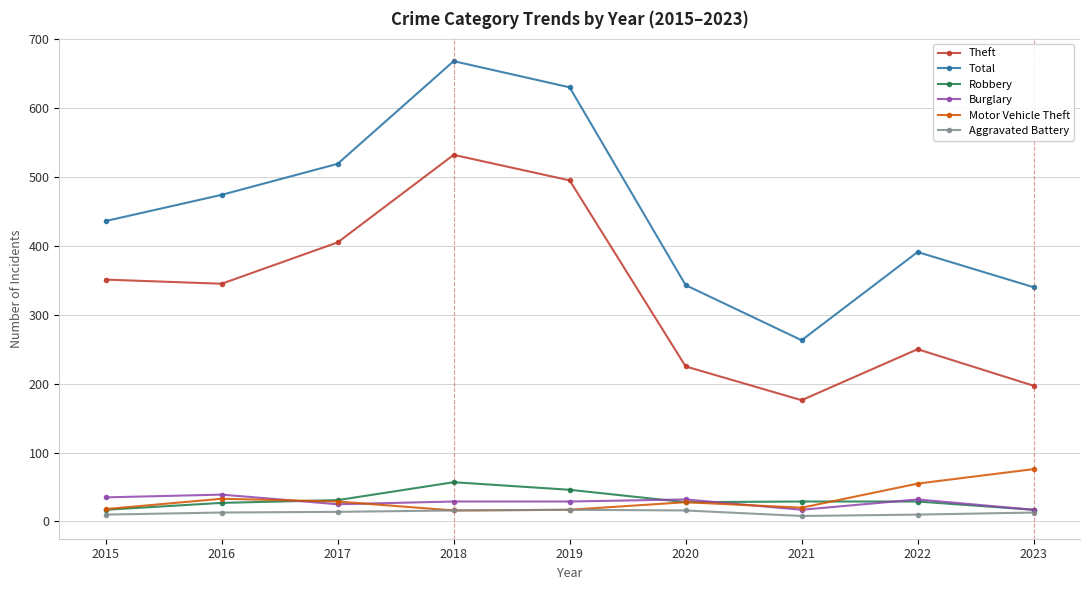

What is the minimum value for Theft?

176